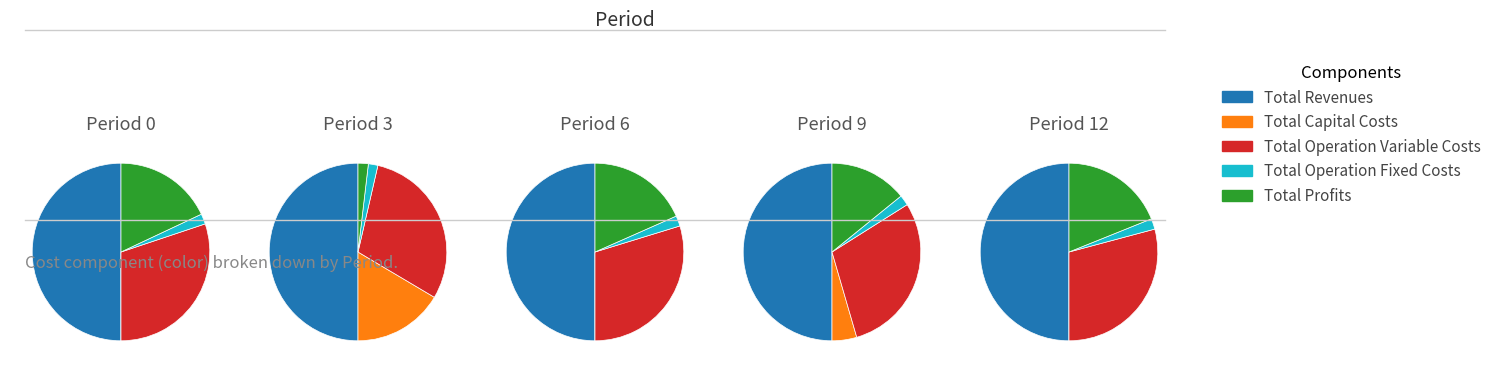

What percentage is NOT represented by Total Operation Variable Costs?

69.9%